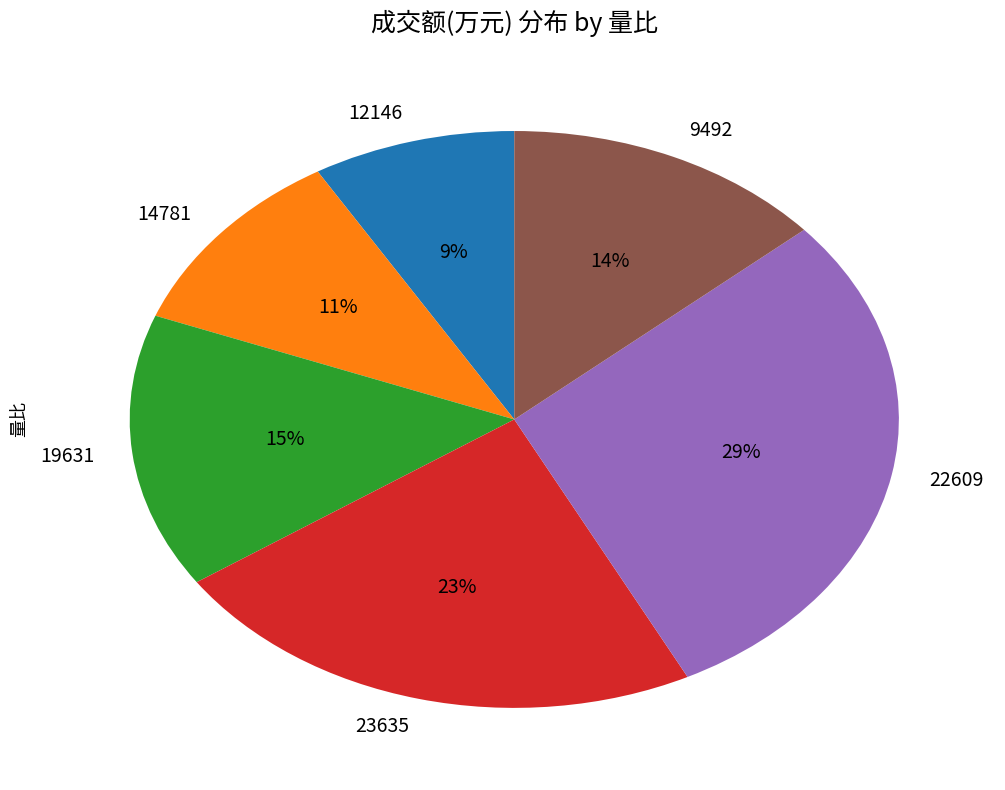

What is the smallest slice in the pie chart?

12146